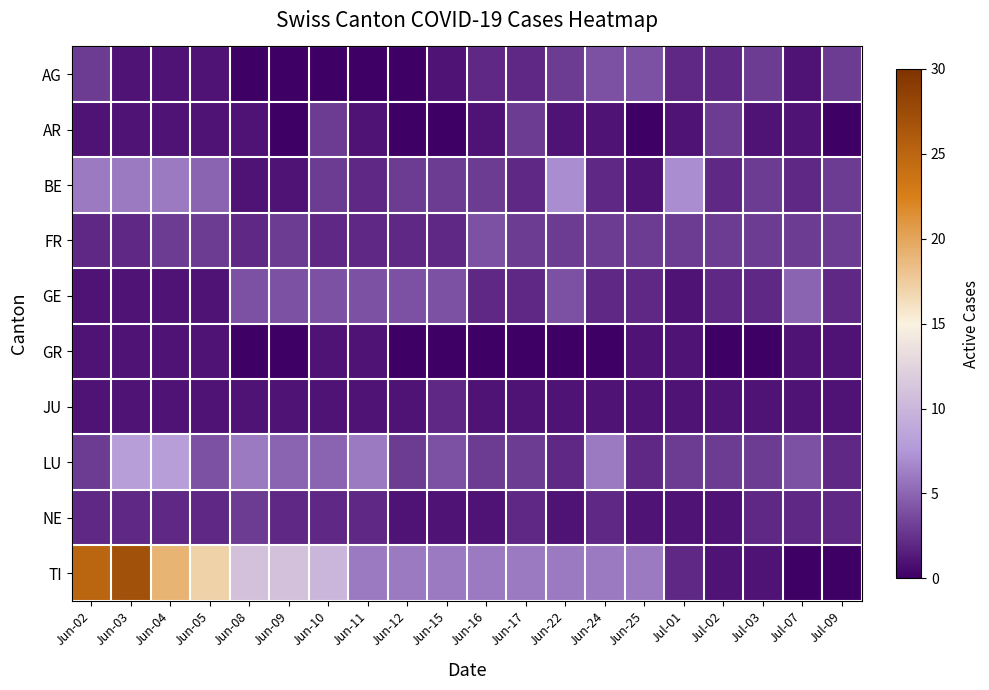

At how many categories does at least one series exceed 12?

4